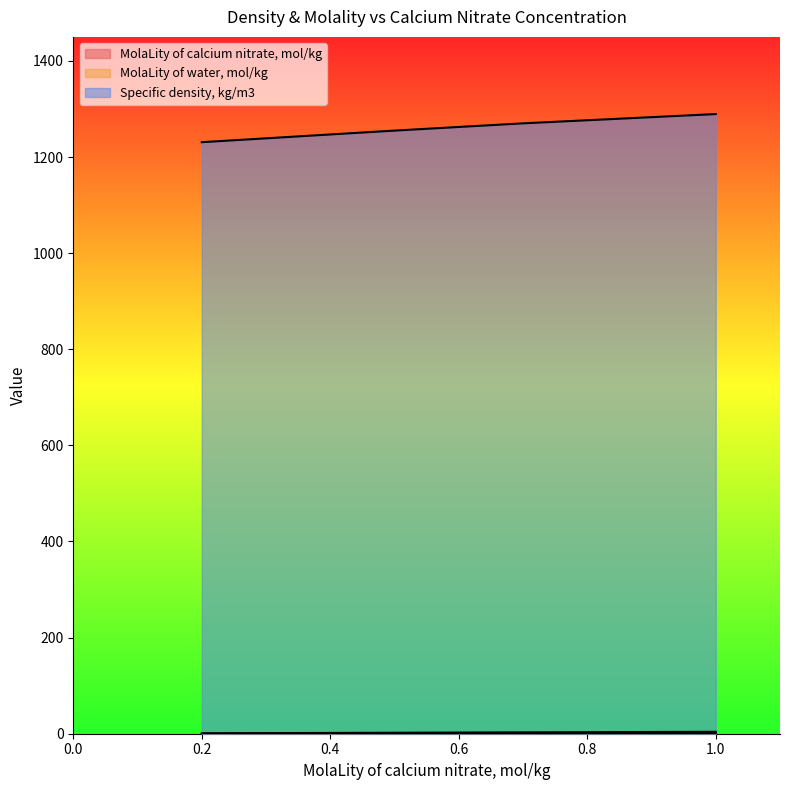

What is the sum of the MolaLity of calcium nitrate, mol/kg values at 0.5 and 1.0?

1.5